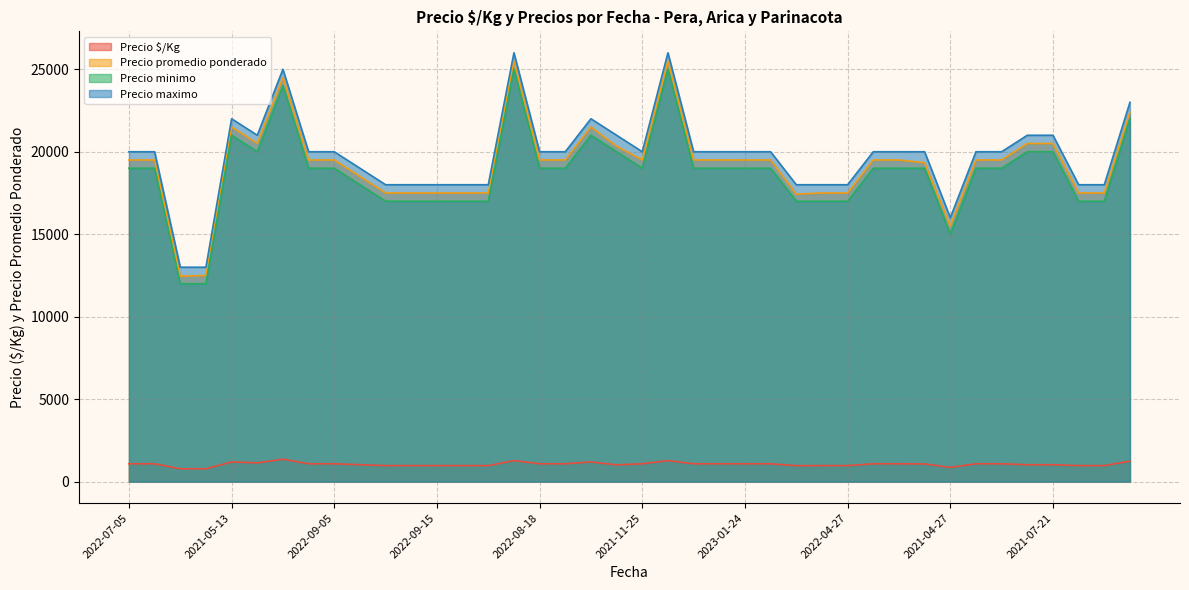

Which category has the lowest value across all series?

2023-04-25